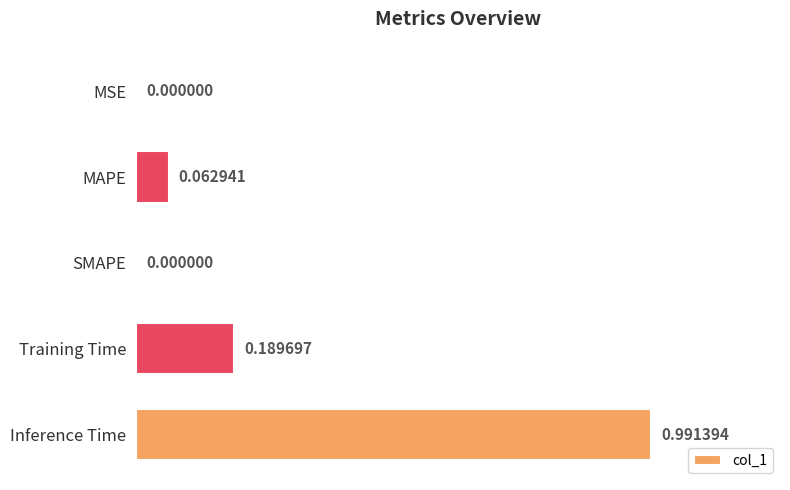

Between Training Time and Inference Time, which is larger?

Inference Time